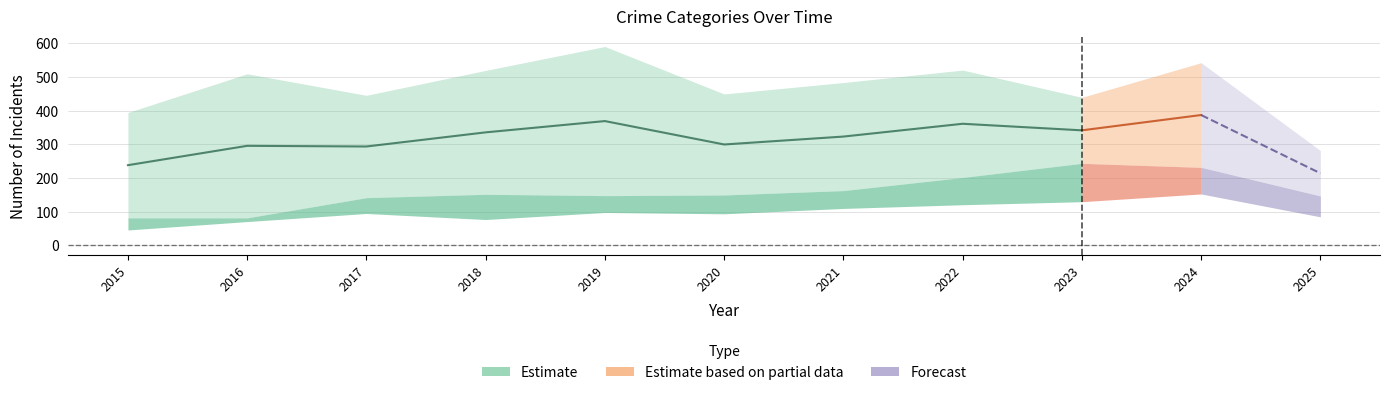

True or false: Homicide and Aggravated Assault intersect in this chart.

False